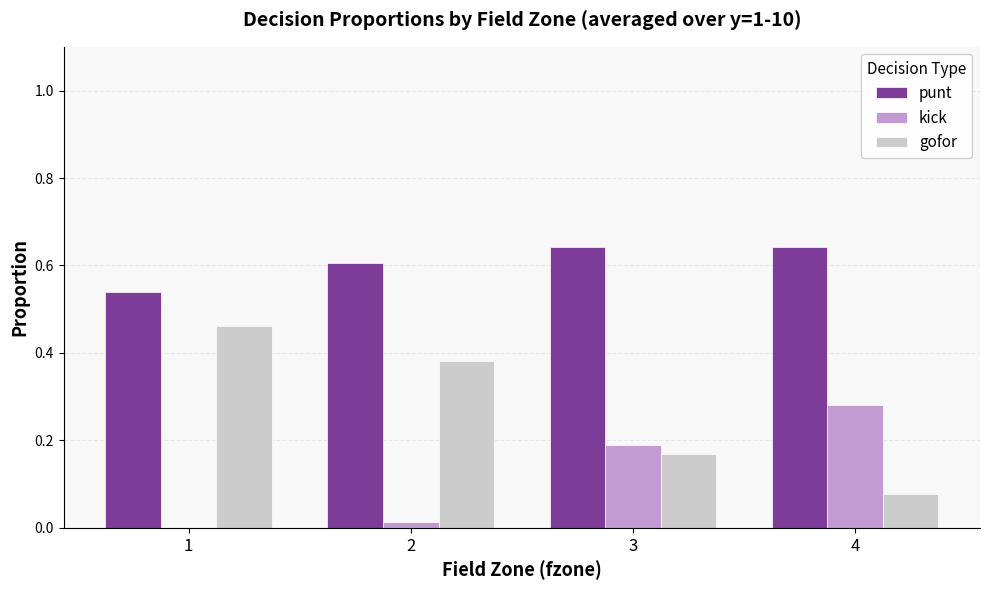

The value of kick at 2 is 0.0. True or false?

True